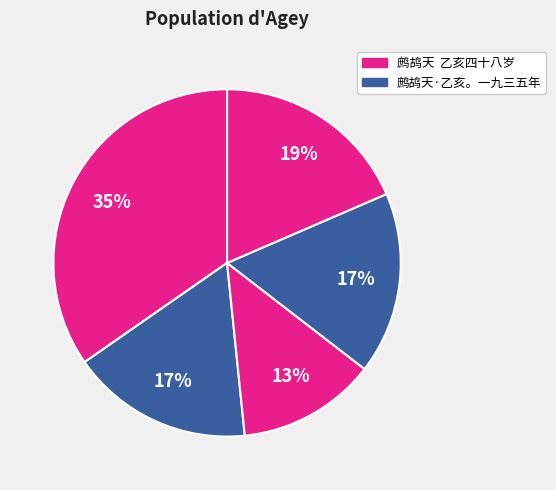

Count the number of slices in the pie.

5